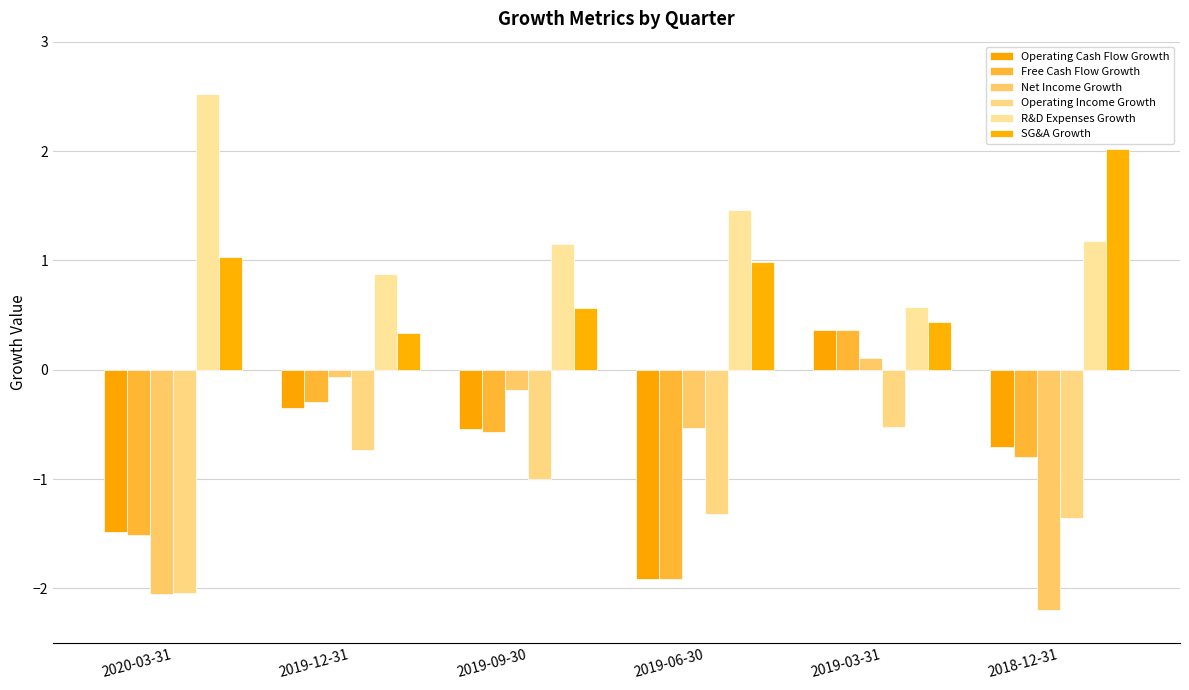

At 2019-09-30, list the series in order from smallest to largest.

Operating Income Growth, Free Cash Flow Growth, Operating Cash Flow Growth, Net Income Growth, SG&A Growth, R&D Expenses Growth